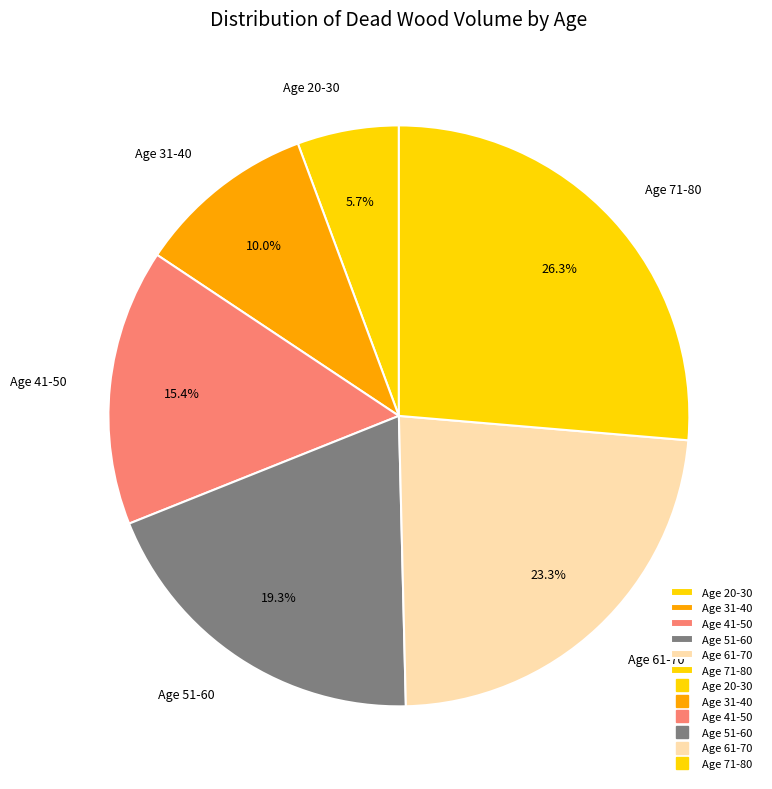

How much of the chart is everything except Age 61-70?

76.7%